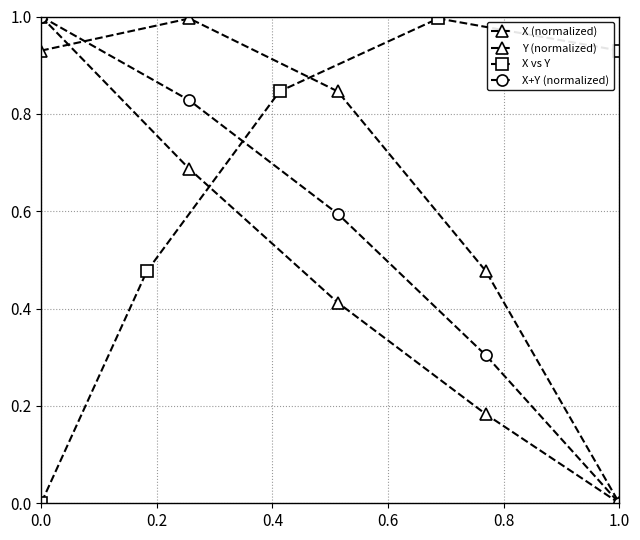

How many lines are shown in the chart?

4